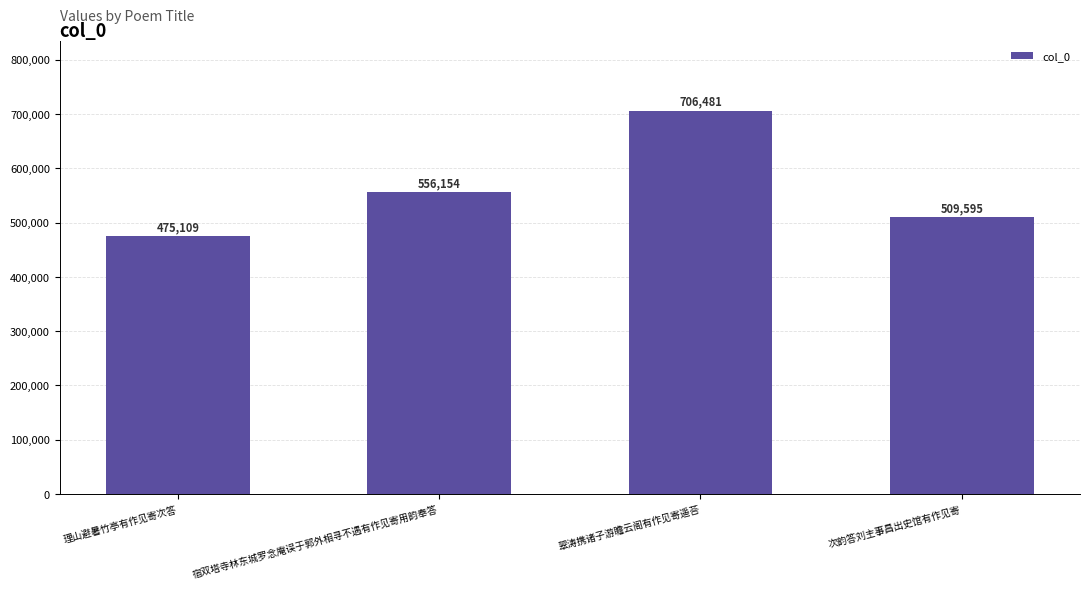

How many values are below 556154?

2